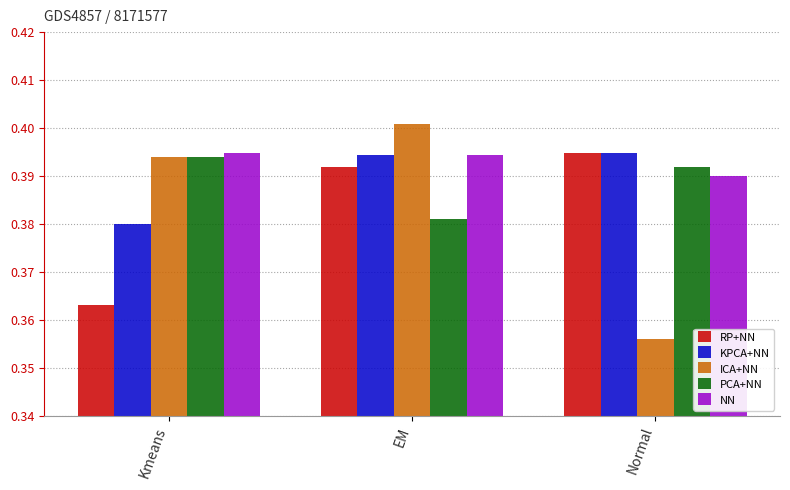

Count the RP+NN values in the range 0 to 1.

3